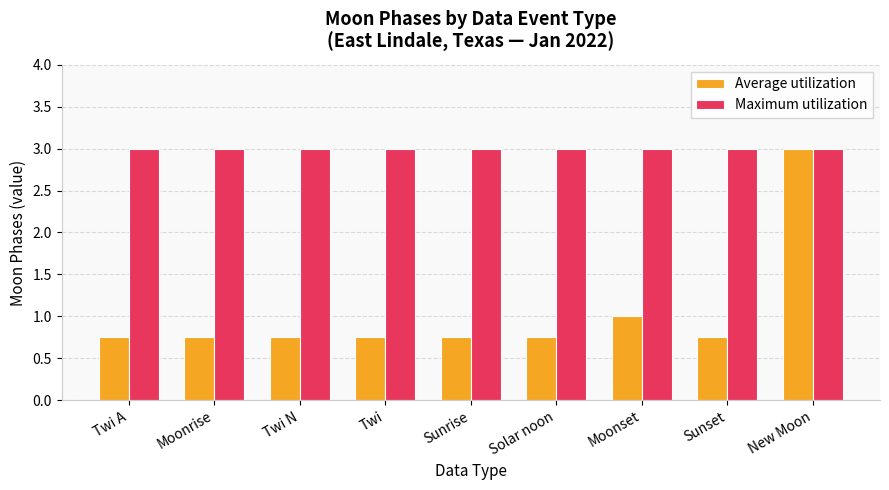

How many bars are there in total?

18